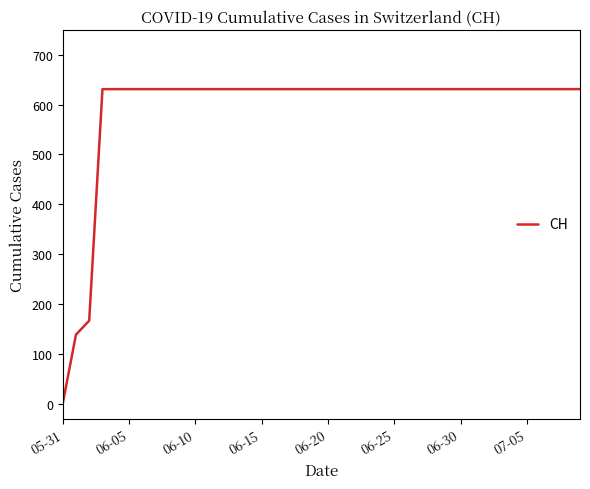

How many positive values are there?

39